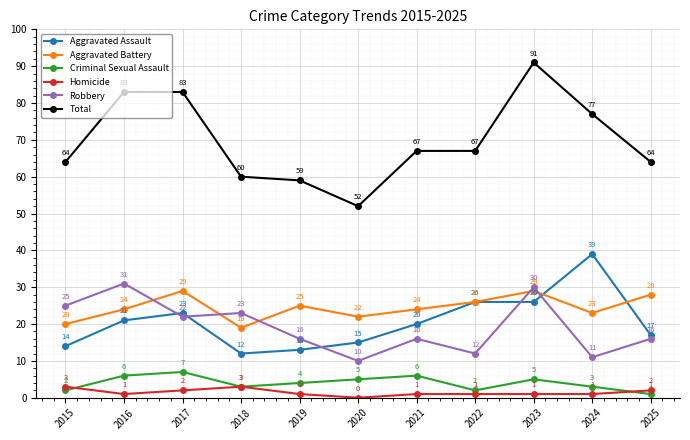

Which series has the widest spread of values?

Total